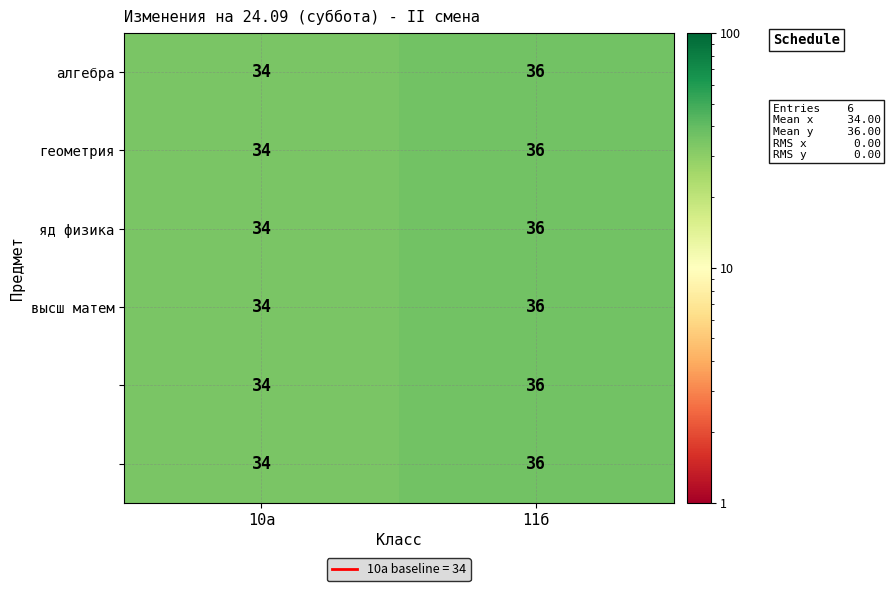

Which label corresponds to the smallest value in the chart?

10а